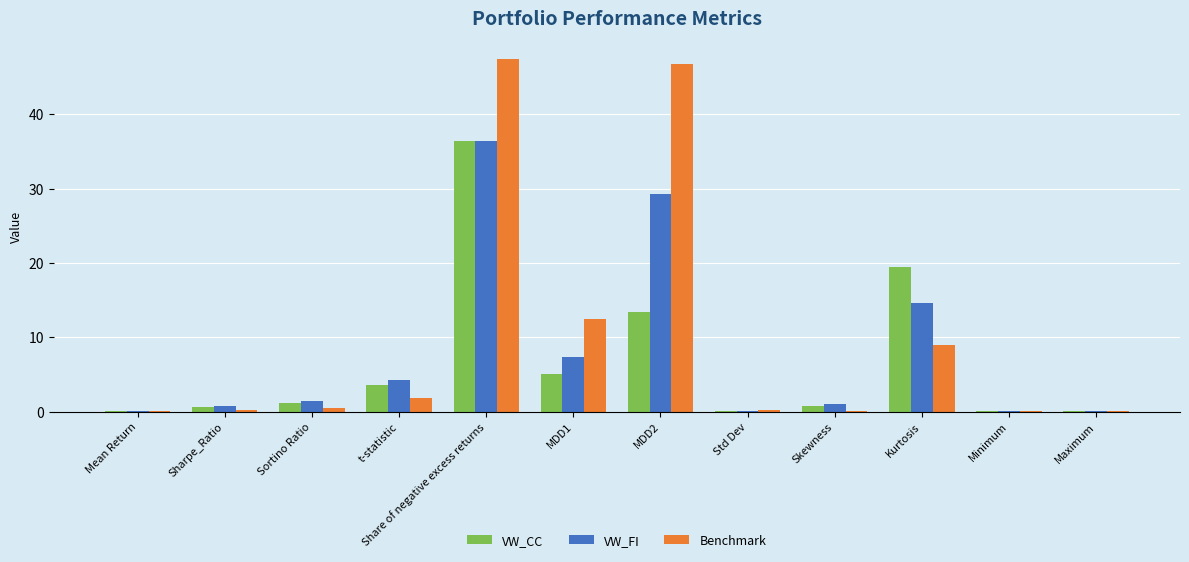

What is the total value across all series at Maximum?

0.3